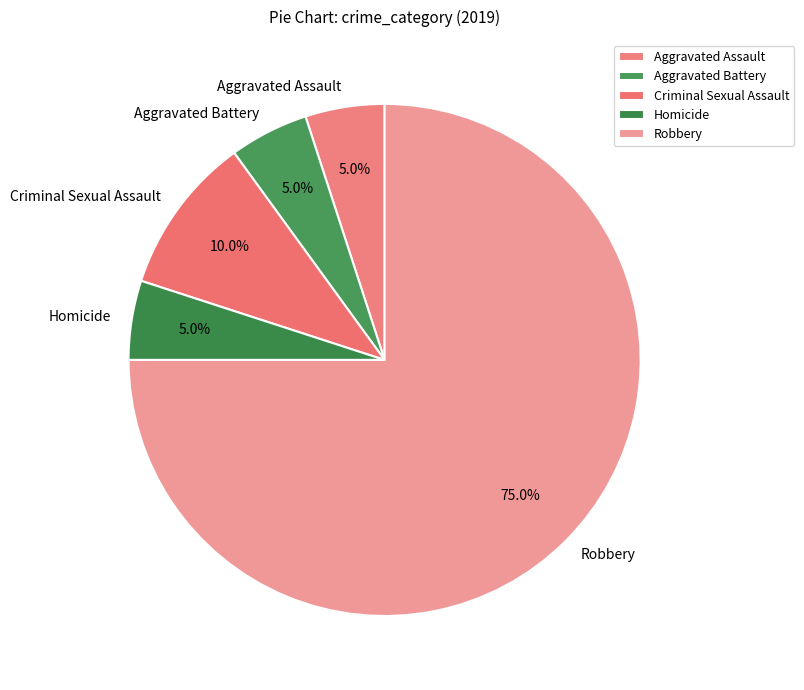

To the nearest percent, what is the combined percentage of Aggravated Assault and Robbery?

80%